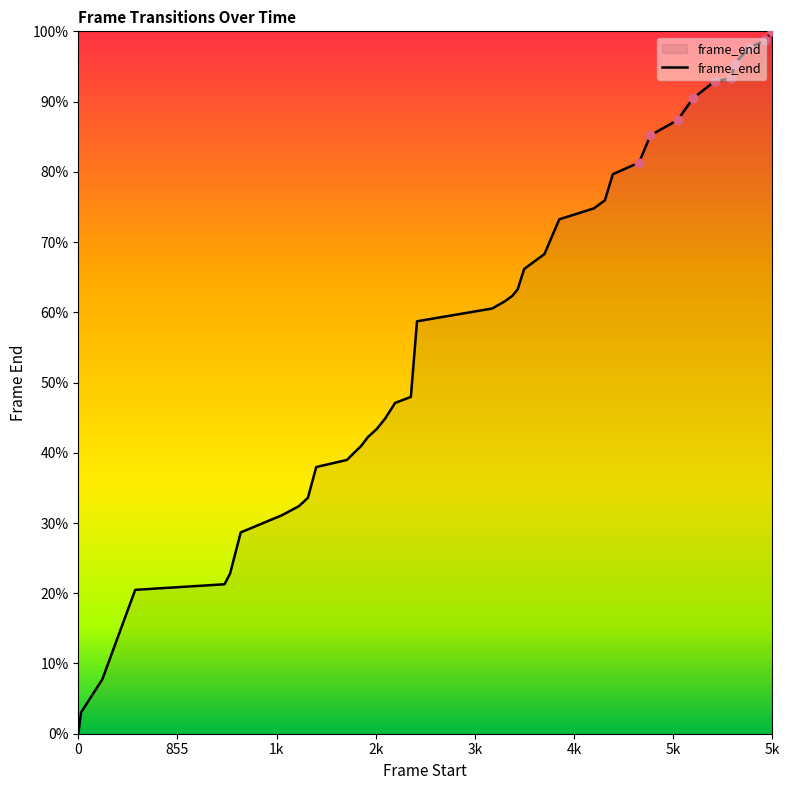

Is this an area chart (filled region under the line)?

Yes